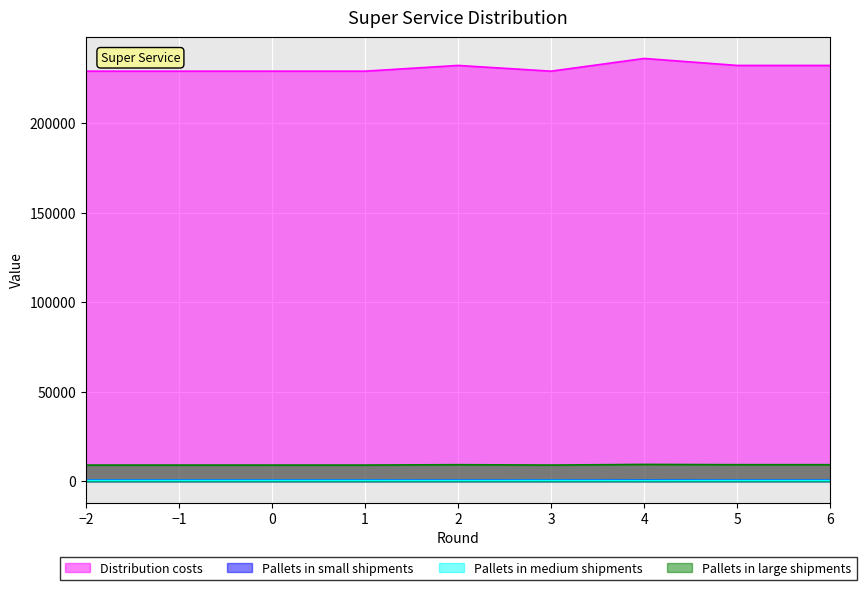

At which label is Distribution costs closest to 232736?

2